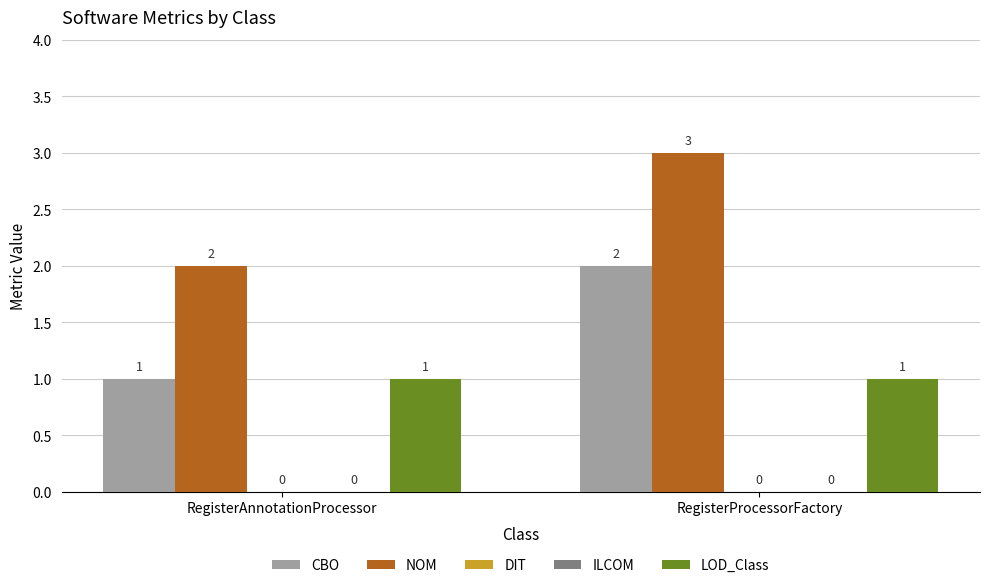

At which label does LOD_Class reach its minimum?

RegisterAnnotationProcessor